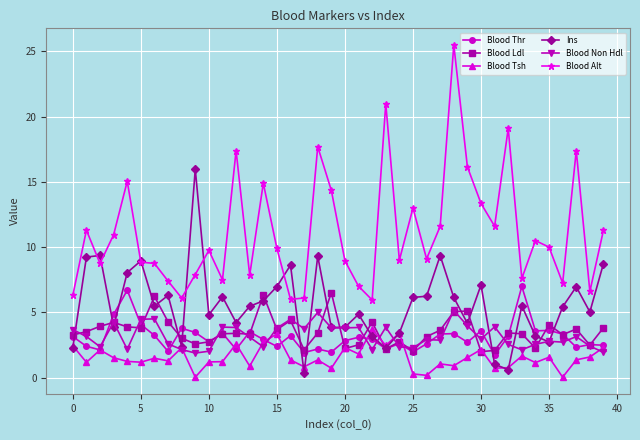

True or false: Blood Alt and Blood Non Hdl intersect in this chart.

False